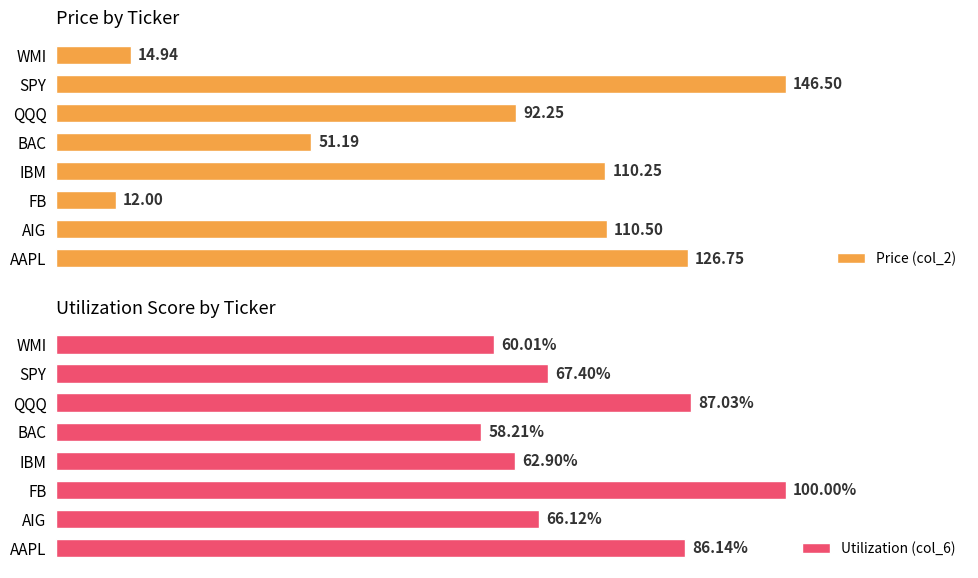

The value of Price (col_2) at 0 is 126.8. True or false?

True